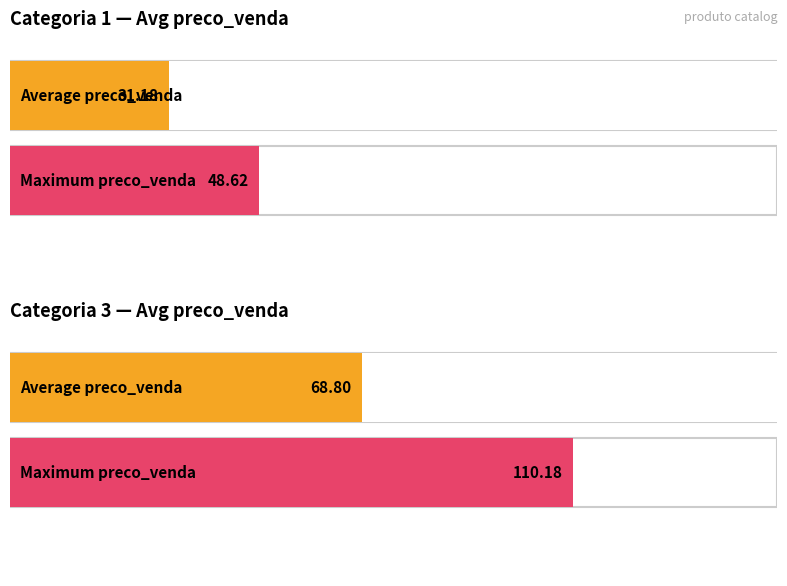

The value of Maximum utilization at BC3110VB is 167.9. True or false?

False